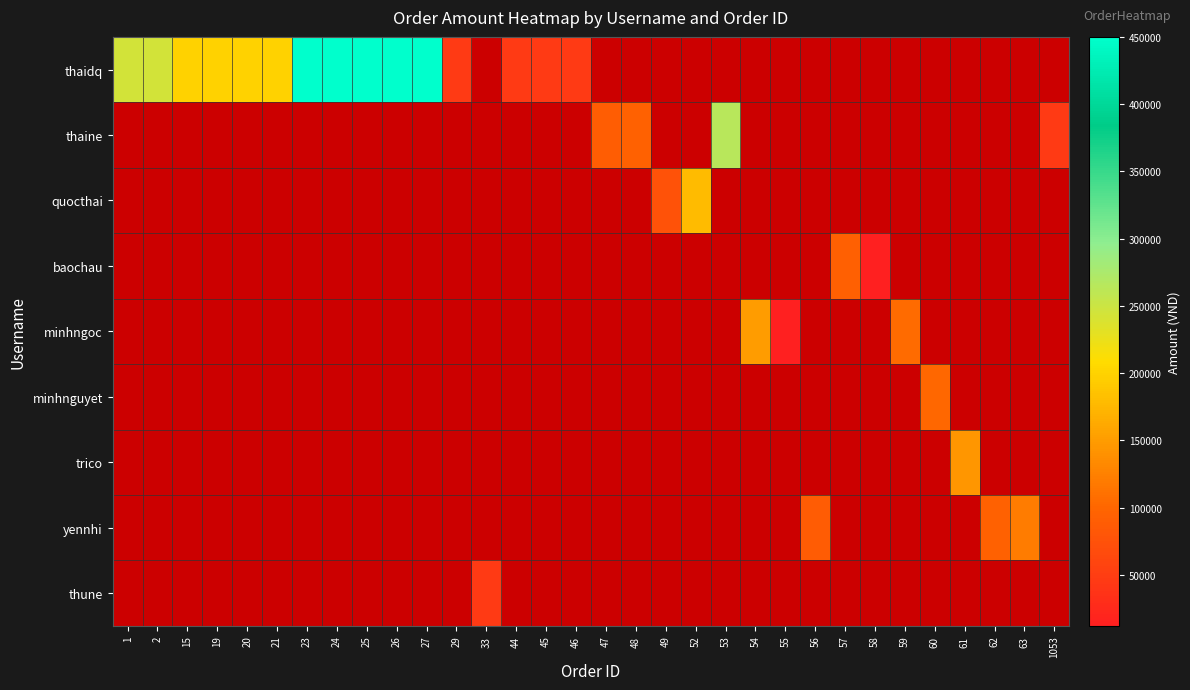

At which label does trico reach its minimum?

1